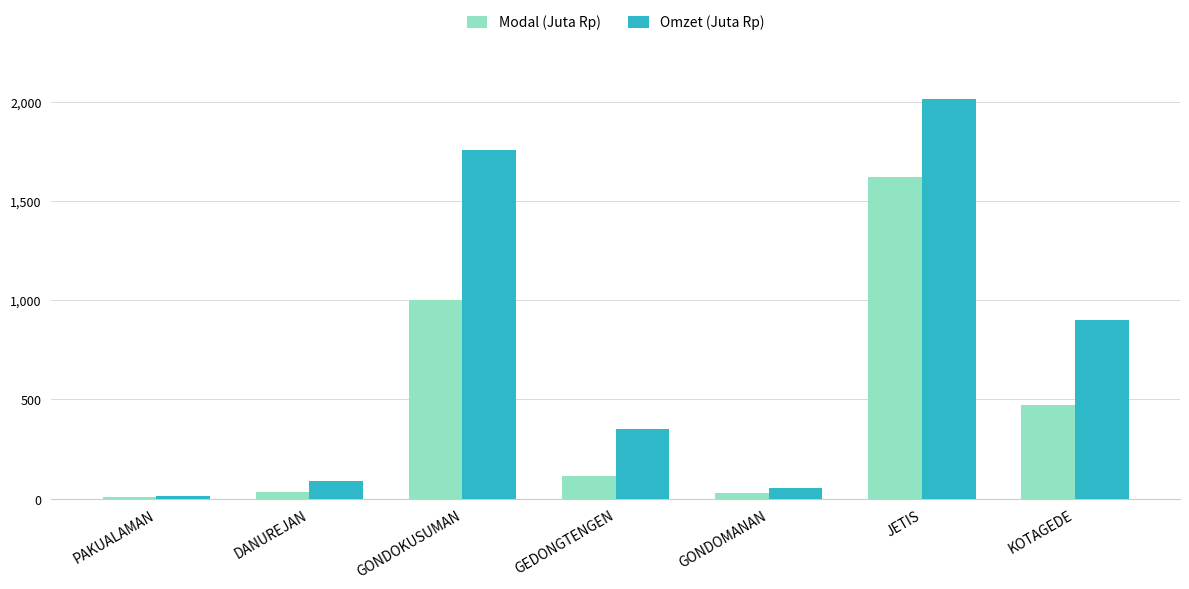

Rank the series by their maximum value, from highest to lowest.

Omzet (Juta Rp), Modal (Juta Rp)